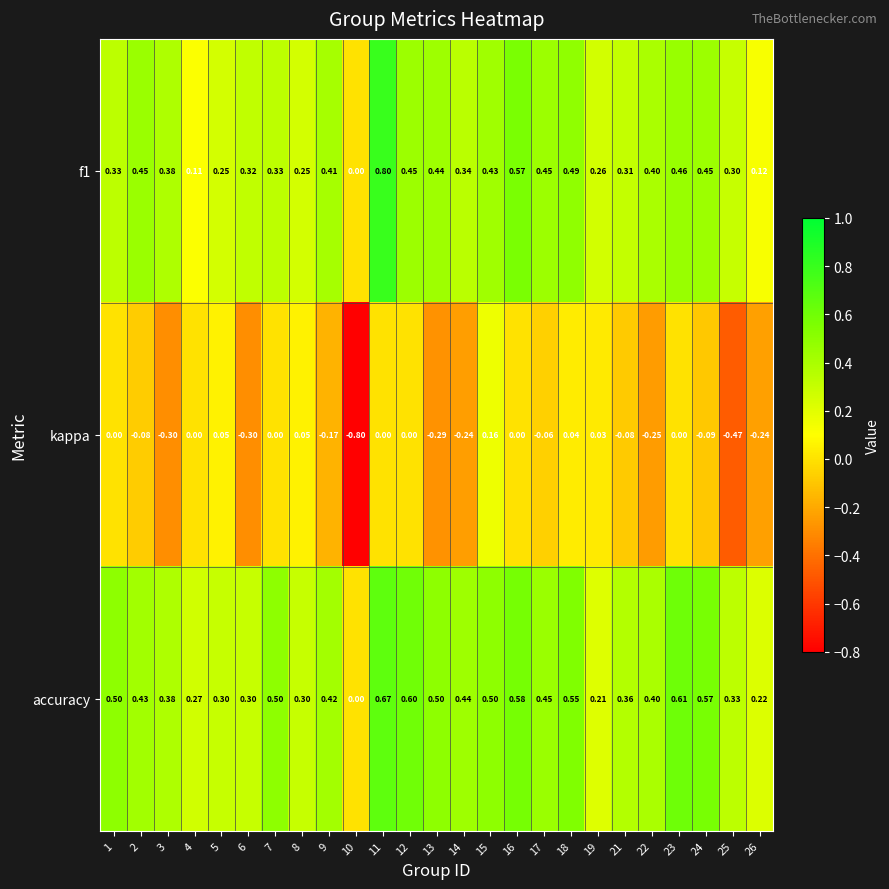

Between 9 and 19, which series saw the biggest shift?

accuracy